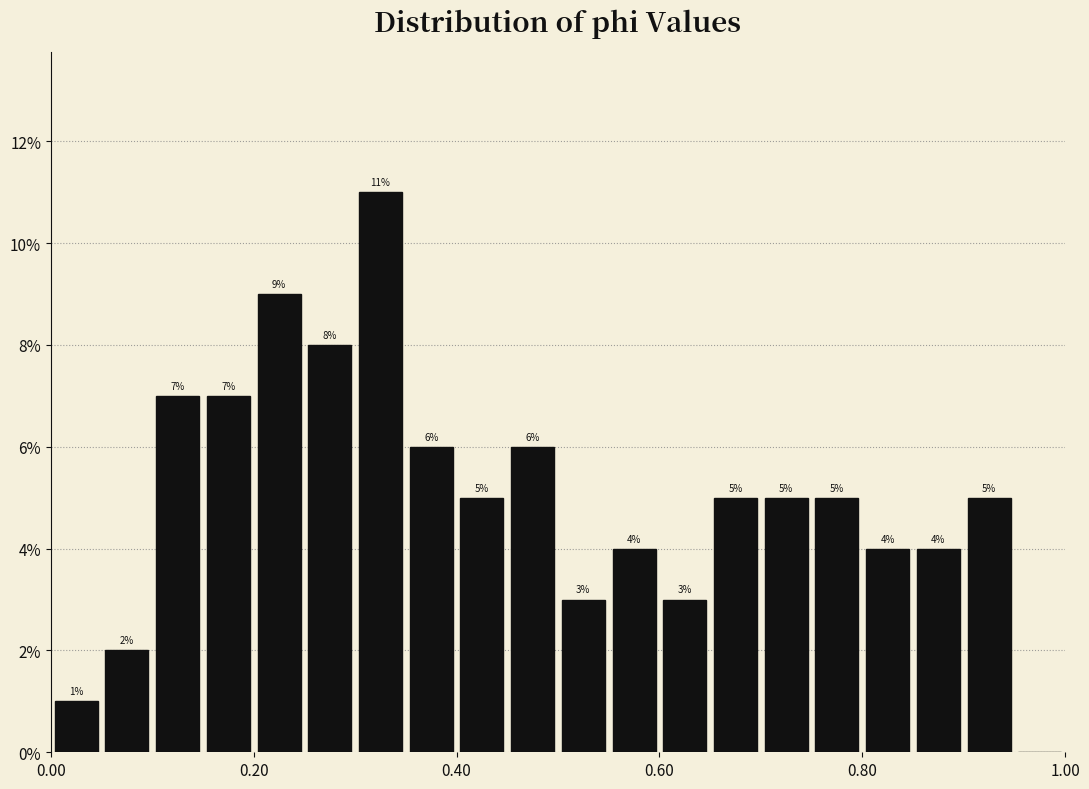

Read against the x-axis, roughly where is the centre of the tallest bar?

0.32